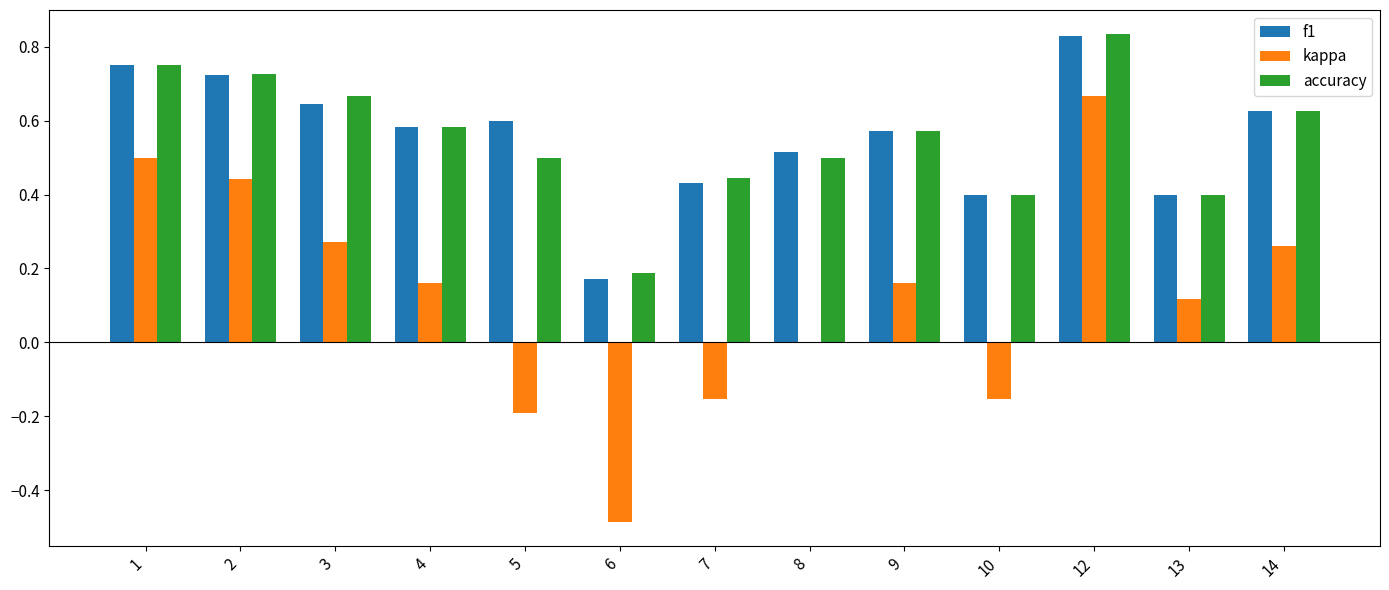

Is it true that kappa equals 0.2 at 4?

True